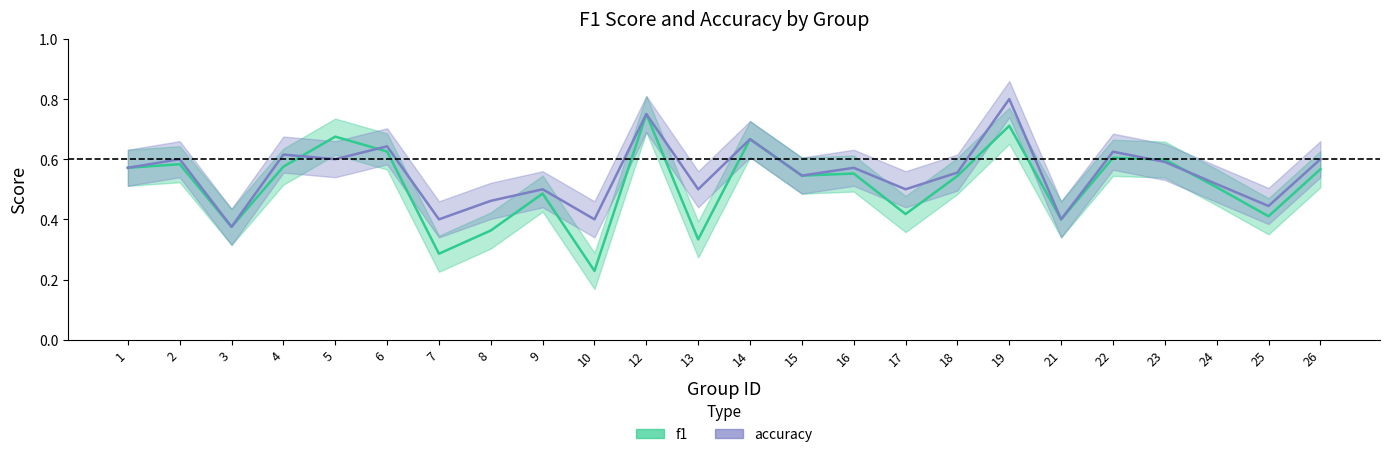

Between 1 and 25, which series saw the biggest shift?

f1